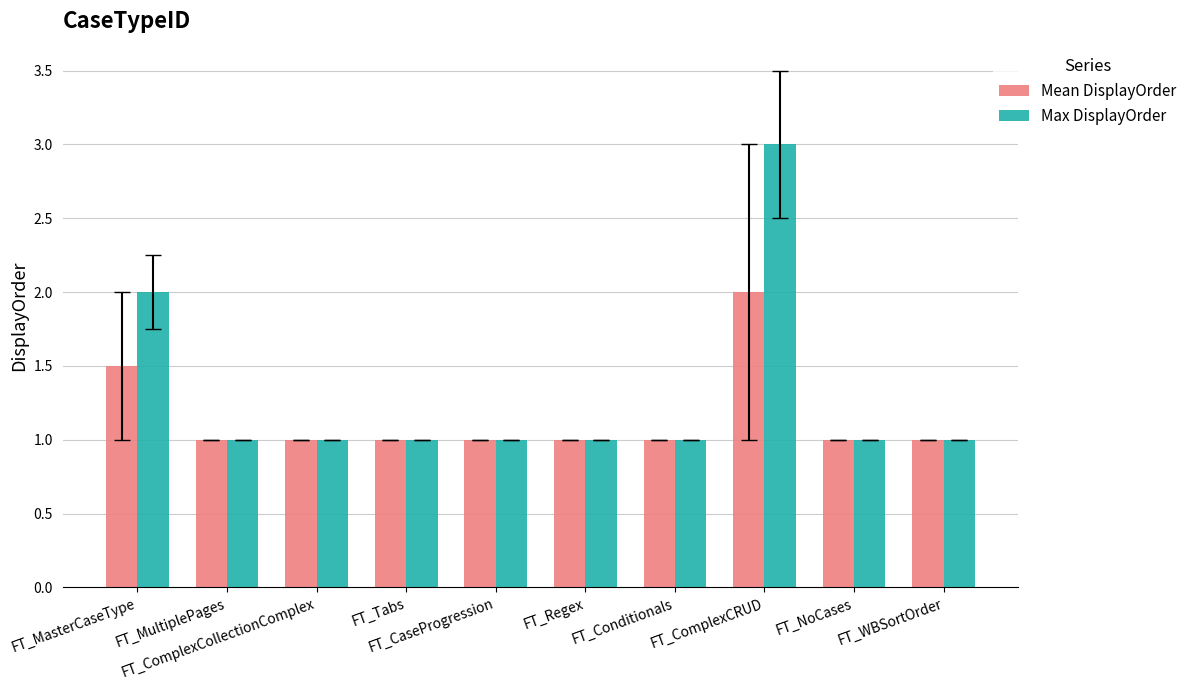

What is the sum of all Mean DisplayOrder values?

11.5